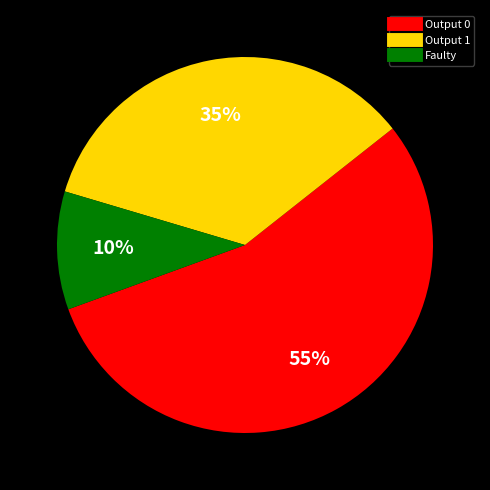

To the nearest percent, what is the difference between the largest and smallest slice percentages?

45%